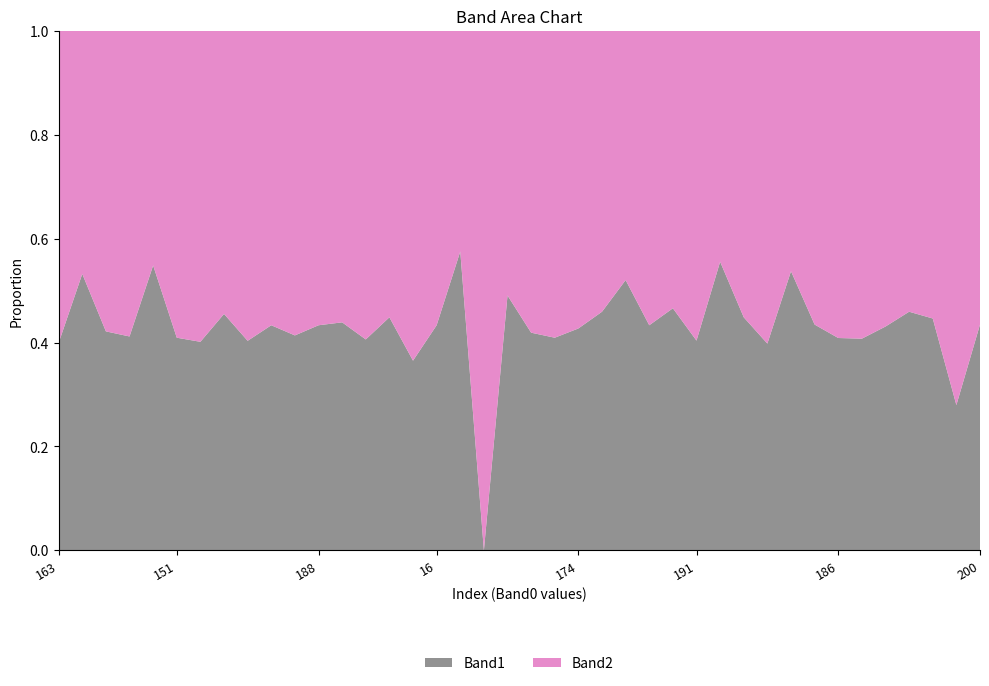

Reading left to right, transcribe all the data shown in this chart.

Band1: 0=125	1=215	2=129	3=119	4=215	5=131	6=108	7=142	8=71	9=130	10=132	11=130	12=133	13=121	14=131	15=107	16=130	17=233	18=0	19=157	20=132	21=131	22=132	23=147	24=205	25=130	26=144	27=128	28=215	29=131	30=121	31=216	32=133	33=130	34=119	35=106	36=147	37=129	38=73	39=133
Band2: 0=188	1=189	2=177	3=170	4=177	5=189	6=161	7=170	8=105	9=170	10=187	11=170	12=170	13=177	14=161	15=186	16=170	17=172	18=194	19=163	20=183	21=189	22=177	23=173	24=189	25=170	26=165	27=189	28=172	29=161	30=183	31=186	32=173	33=188	34=173	35=140	36=173	37=160	38=188	39=173